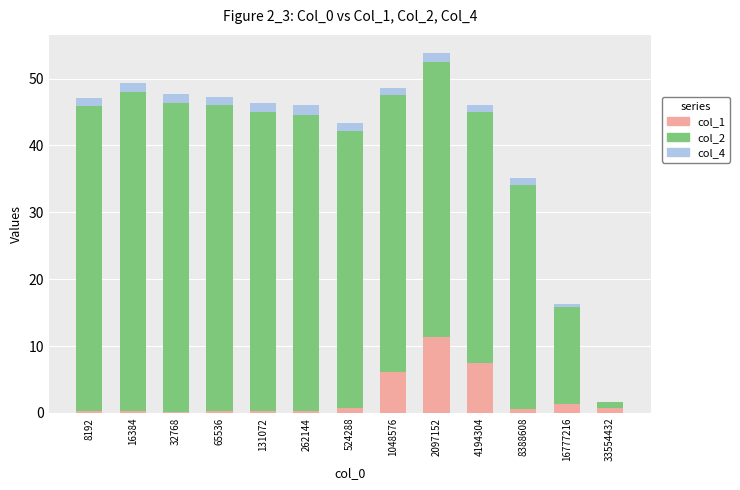

The col_1 series shows 0.7 at 8388608. True or false?

True